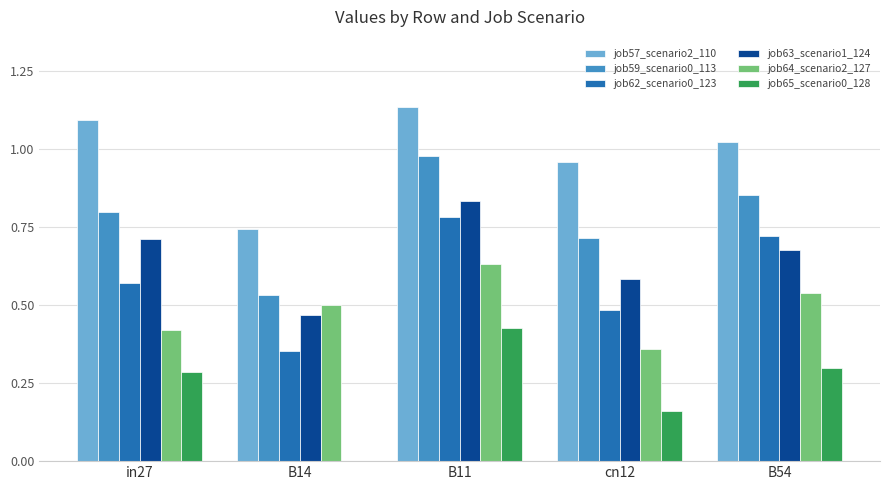

Which category has the highest value across all series?

B11